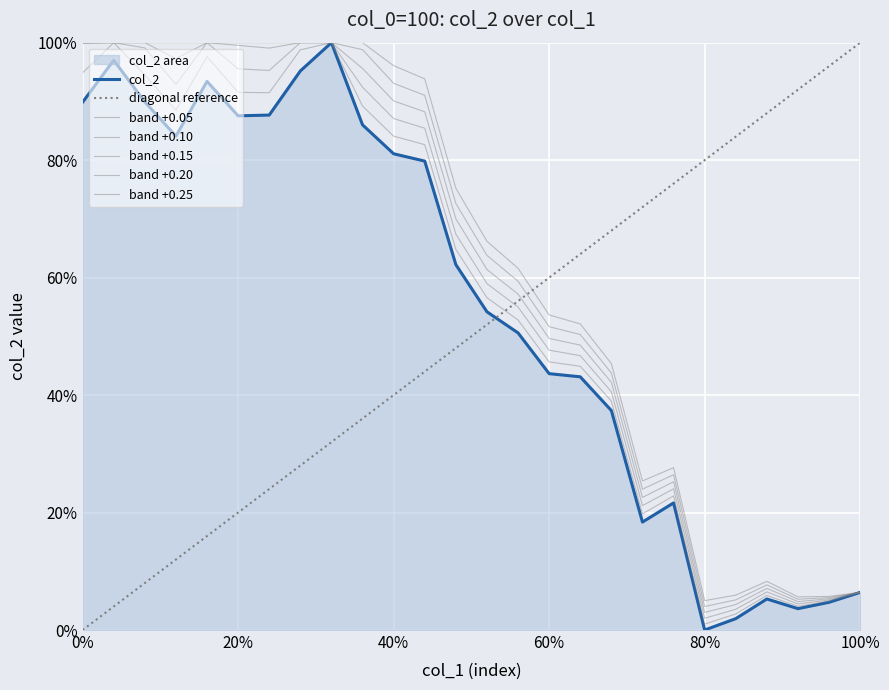

Reading left to right, transcribe all the data shown in this chart.

0.9	1.0	0.9	0.8	0.9	0.9	0.9	1.0	1.0	0.9	0.8	0.8	0.6	0.5	0.5	0.4	0.4	0.4	0.2	0.2	0.0	0.0	0.1	0.0	0.0	0.1